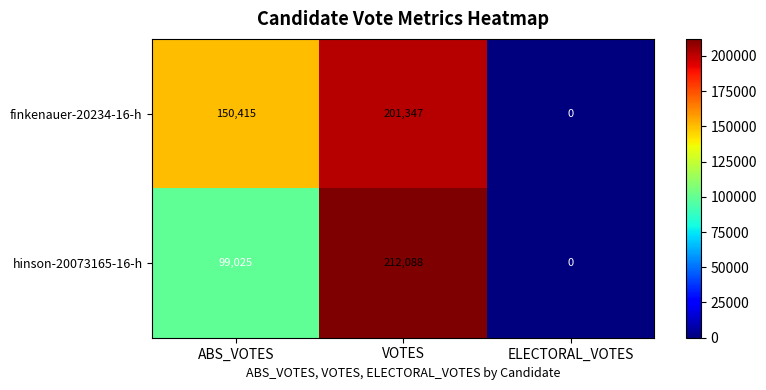

What is the difference between the maximum and minimum values in the hinson-20073165-16-h series?

212088